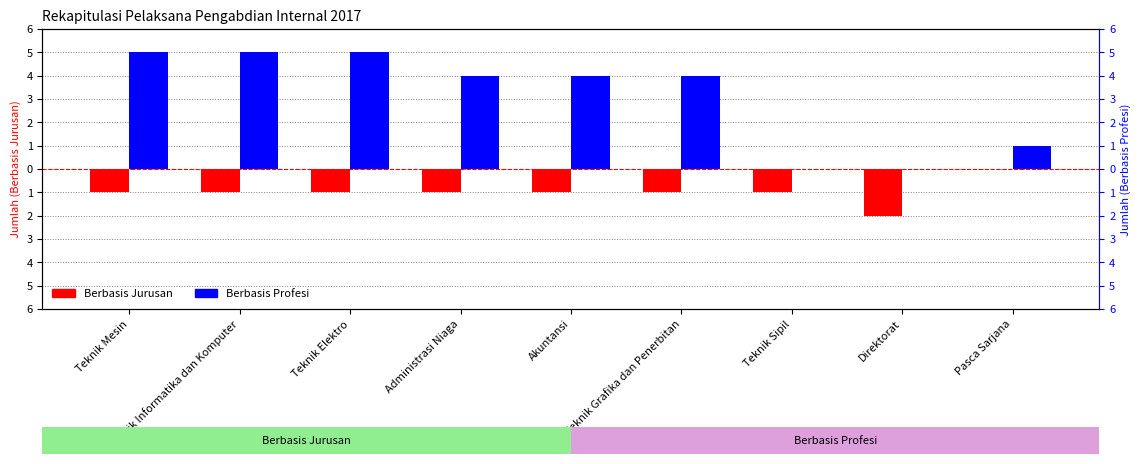

What is the label of the 8th bar from the right?

Teknik Informatika dan Komputer